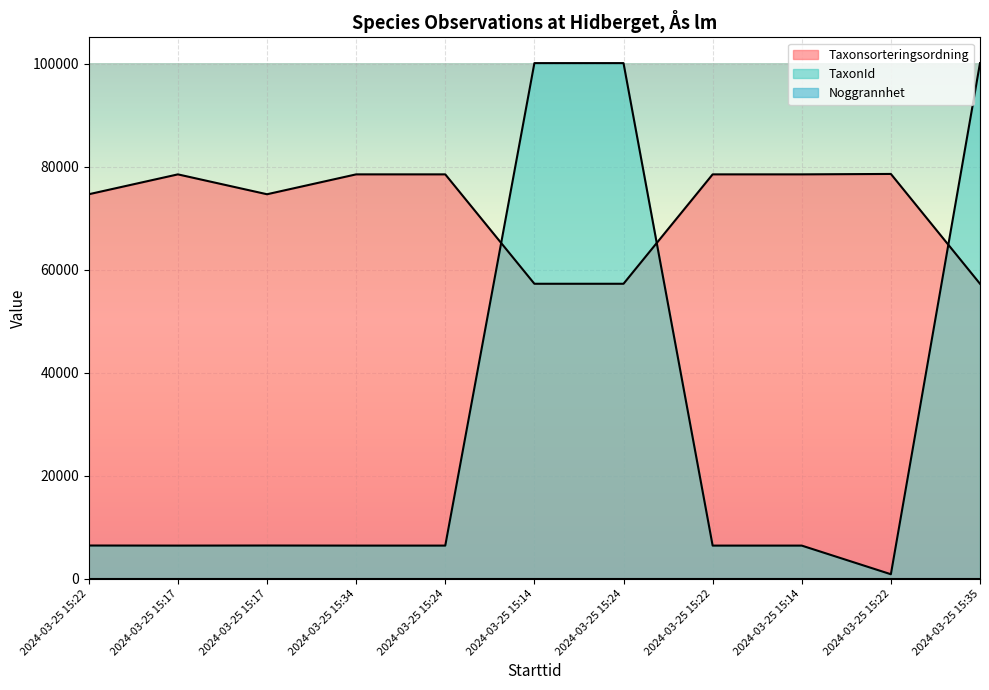

The Taxonsorteringsordning series shows 78507 at 2024-03-25 15:34. True or false?

True